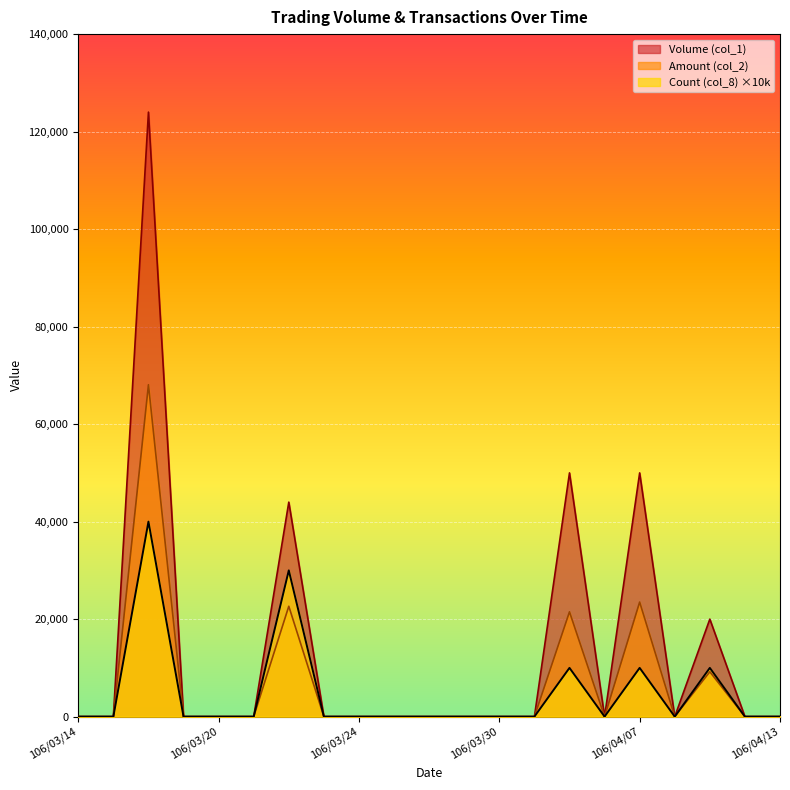

What is the greatest value displayed?

124000